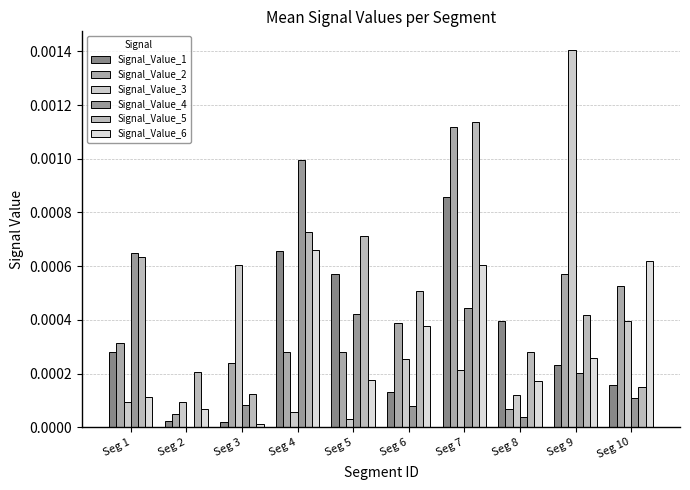

How many groups of bars are there?

10